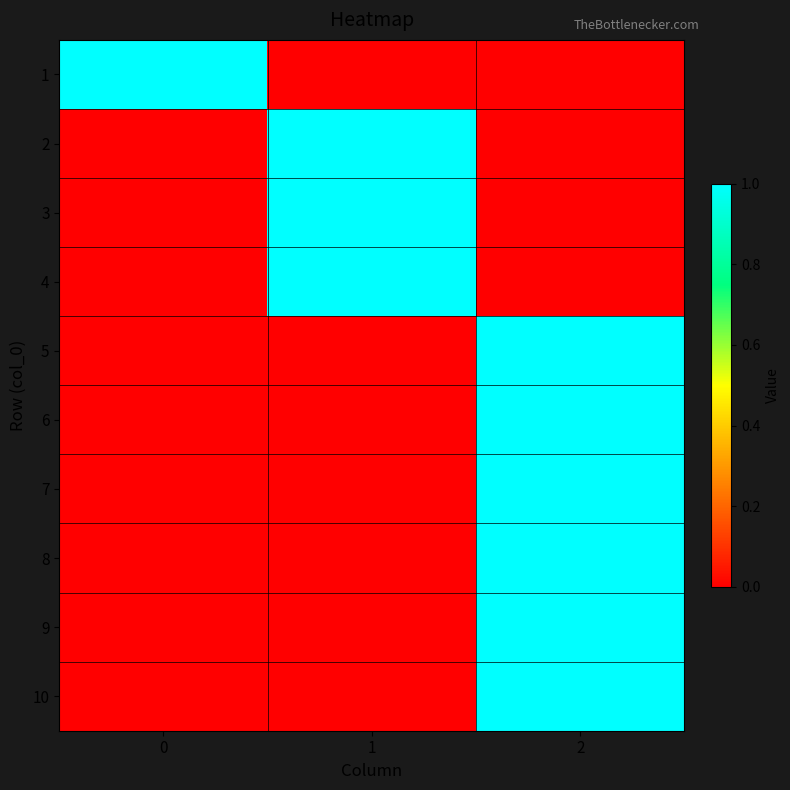

Reading left to right, transcribe all the data shown in this chart.

row_0: 0=1	1=0	2=0
row_1: 0=0	1=1	2=0
row_2: 0=0	1=1	2=0
row_3: 0=0	1=1	2=0
row_4: 0=0	1=0	2=1
row_5: 0=0	1=0	2=1
row_6: 0=0	1=0	2=1
row_7: 0=0	1=0	2=1
row_8: 0=0	1=0	2=1
row_9: 0=0	1=0	2=1